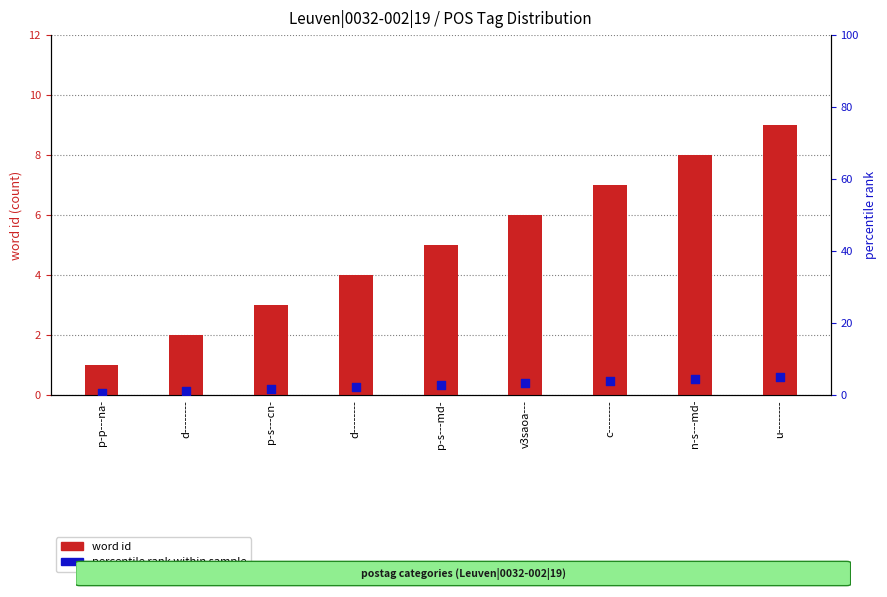

At how many categories does at least one series exceed 8?

1